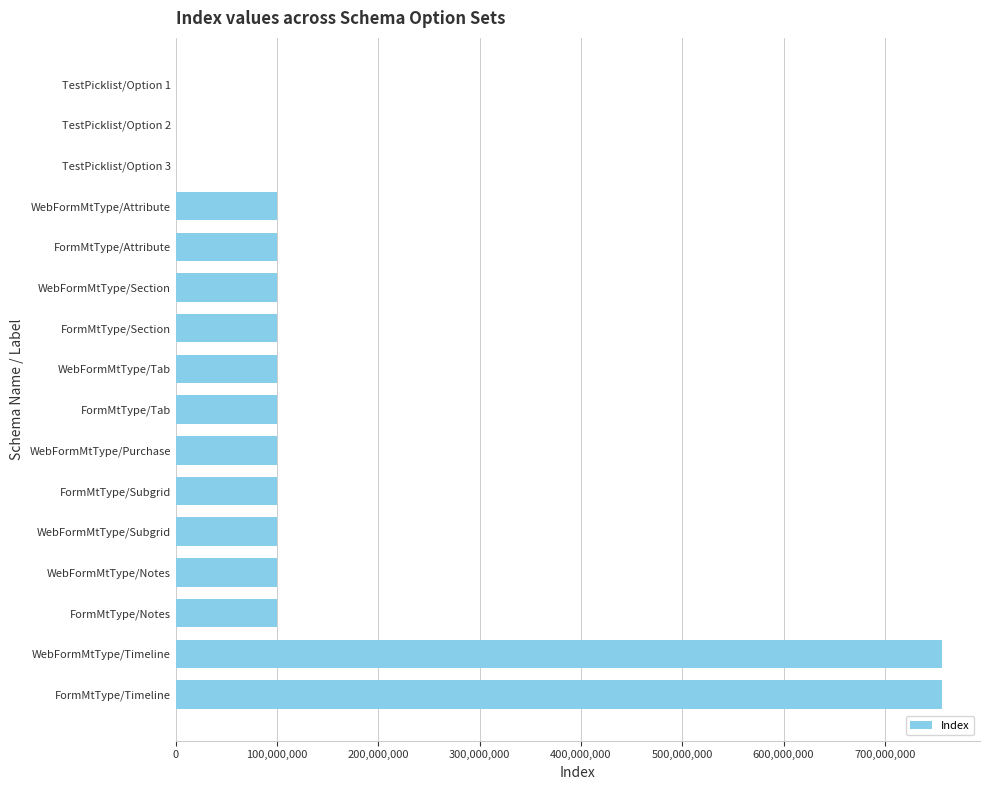

The value at WebFormMtType/Attribute is 100000000. True or false?

True